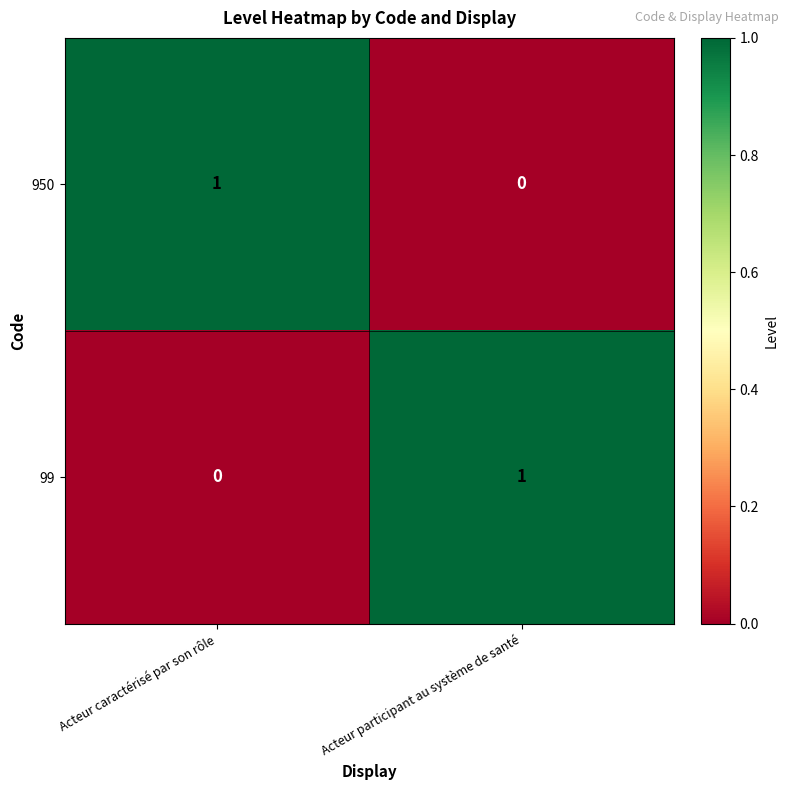

Which category has the lowest value in the 950 series?

Acteur participant au système de santé